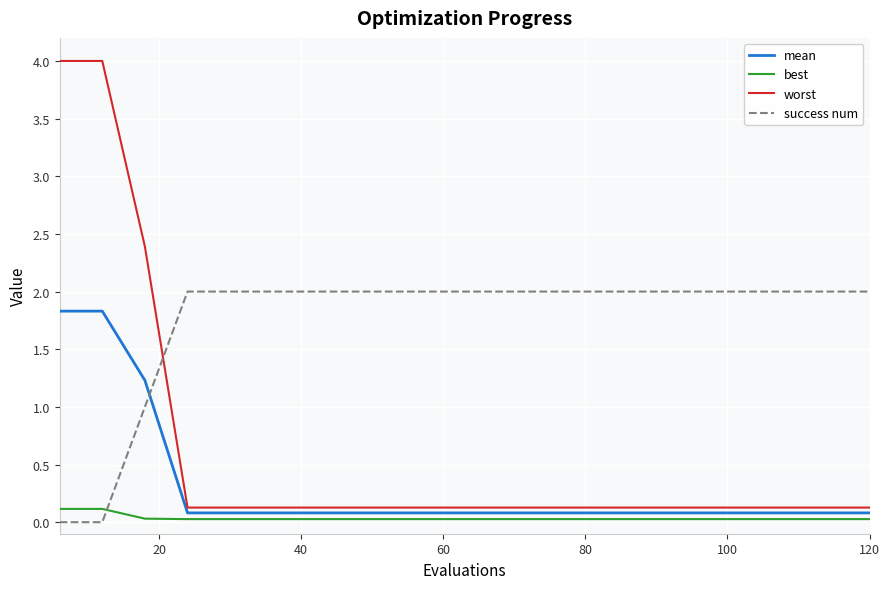

What is the maximum value for worst?

4.0